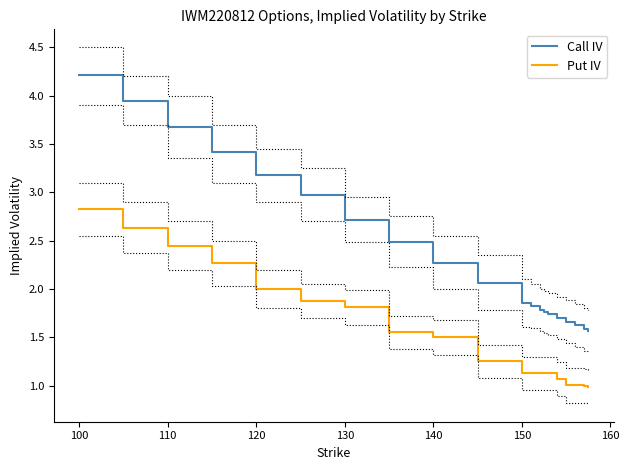

True or false: Call IV and Put IV cross at least once.

False